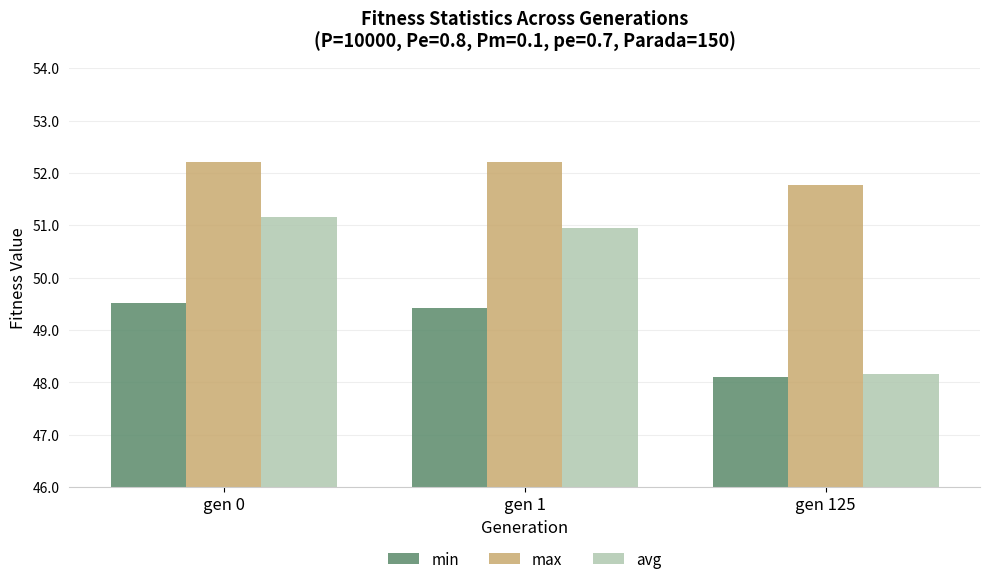

Count the number of data series in this chart.

3